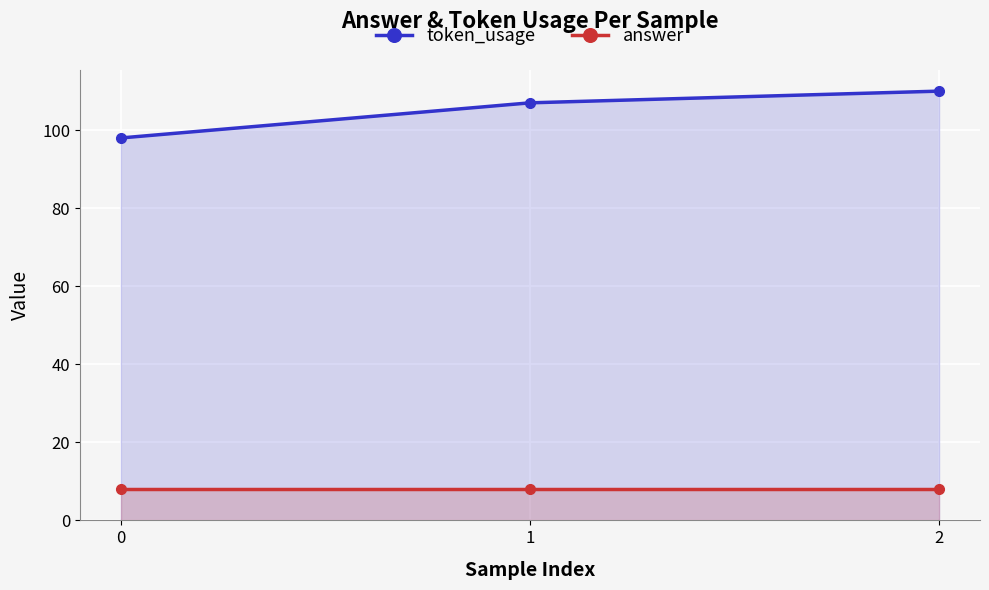

What is the total value across all series at 1?

115